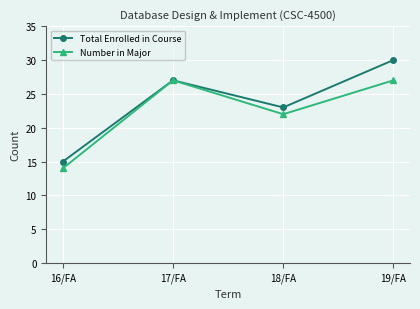

Is the value of Total Enrolled in Course at 17/FA greater than the value of Number in Major at 16/FA?

Yes